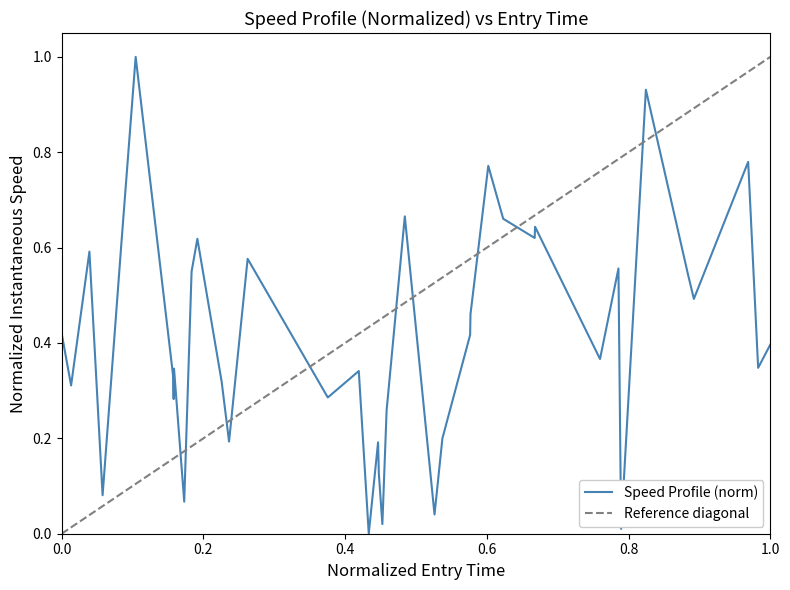

What is the sum of all values?

16.4